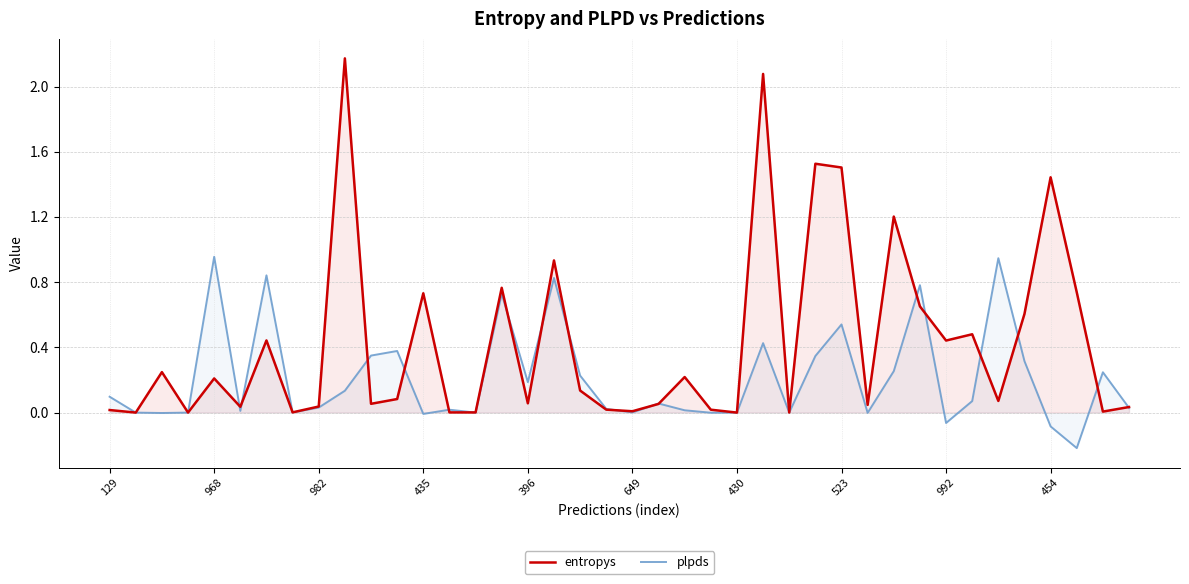

True or false: plpds has a value of 0.1 at 30.

False